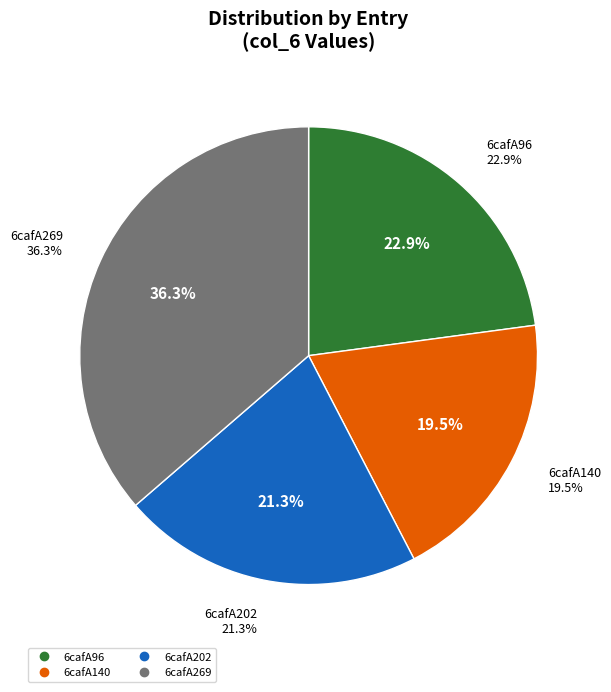

What portion of the pie excludes 6cafA269?

63.7%